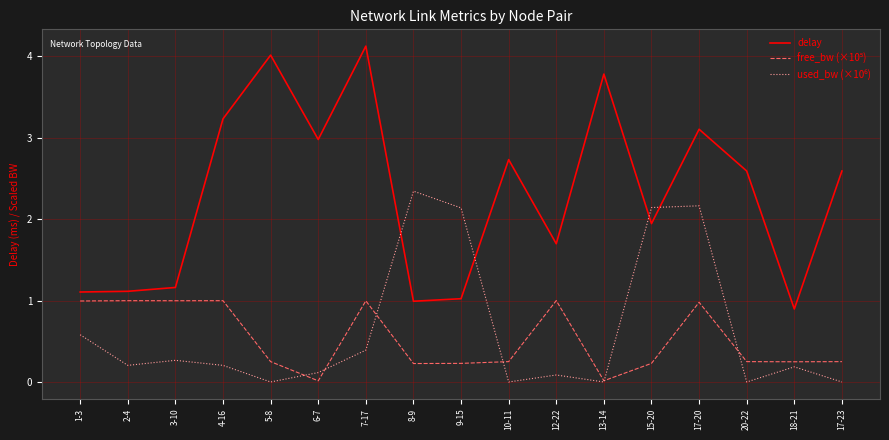

Where does the delay series first go above 2?

4-16